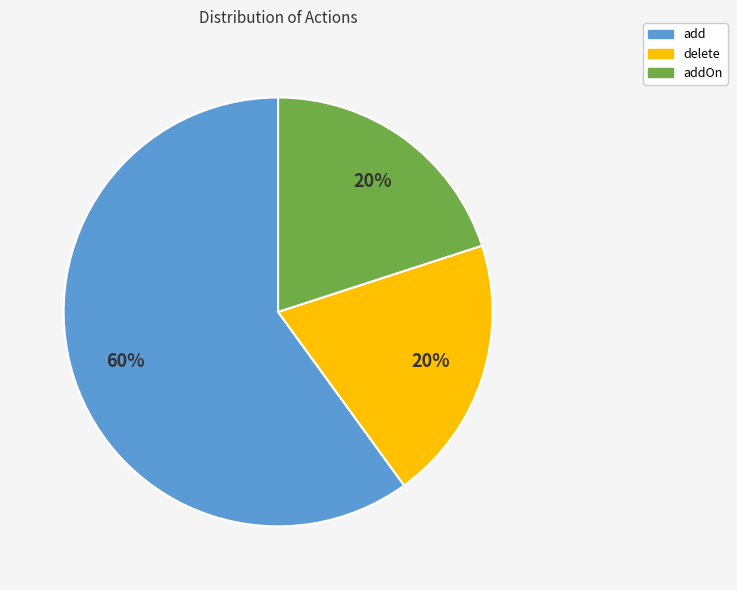

Is there any slice that represents more than half of the pie?

Yes